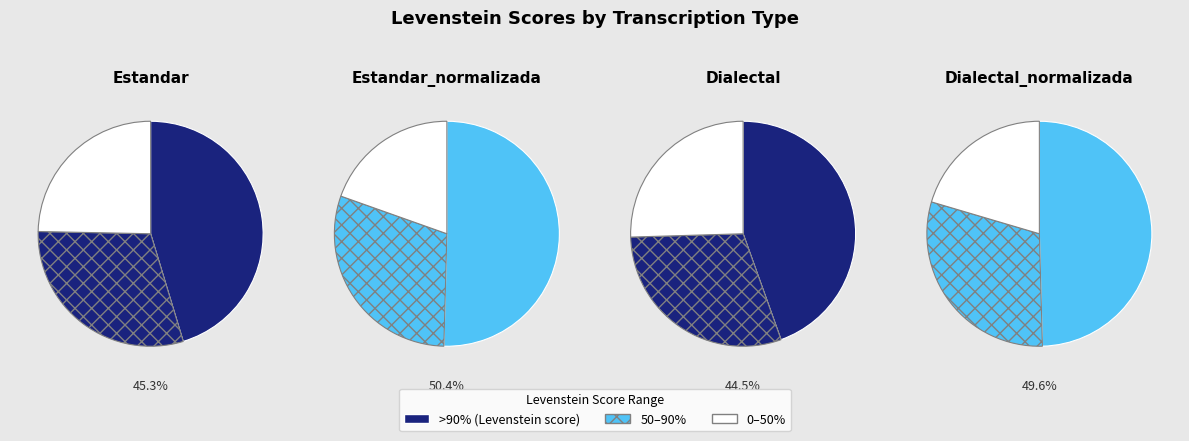

Does Estandar account for over 50% of the chart?

No